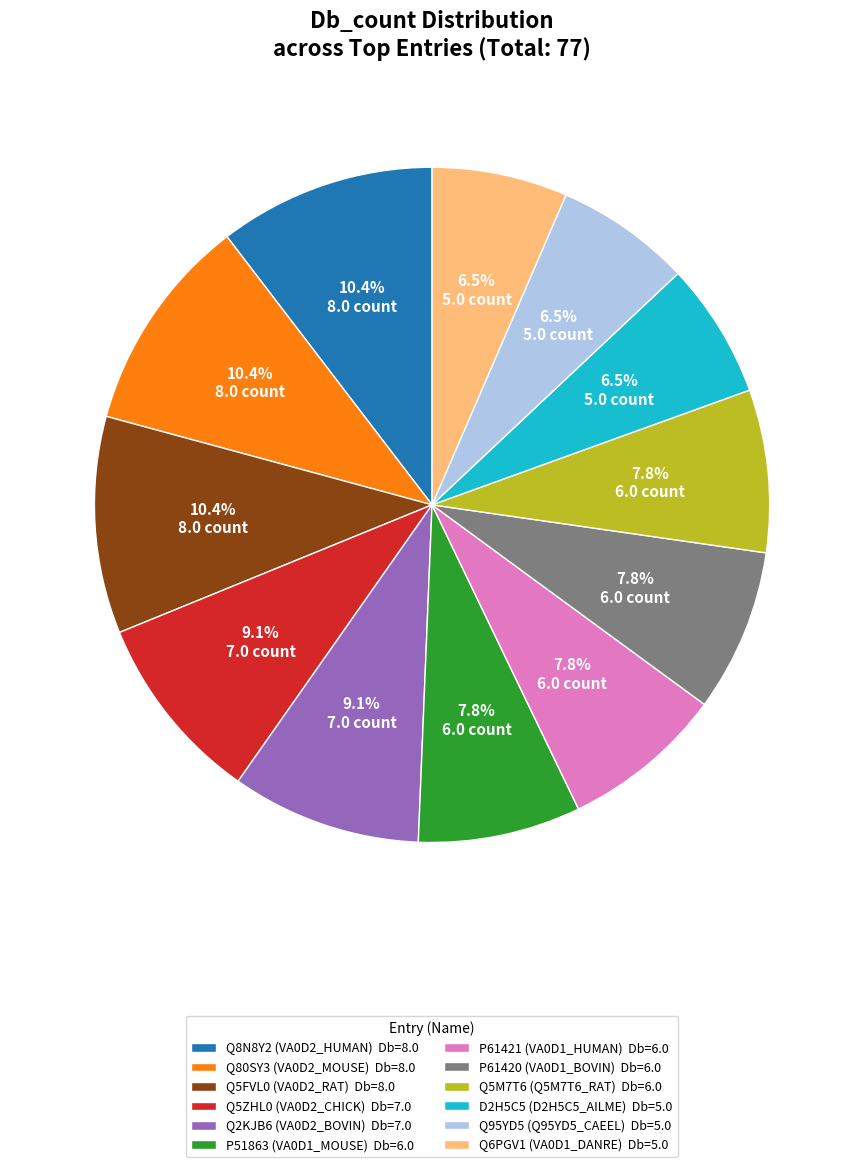

Is there a majority slice in this chart?

No